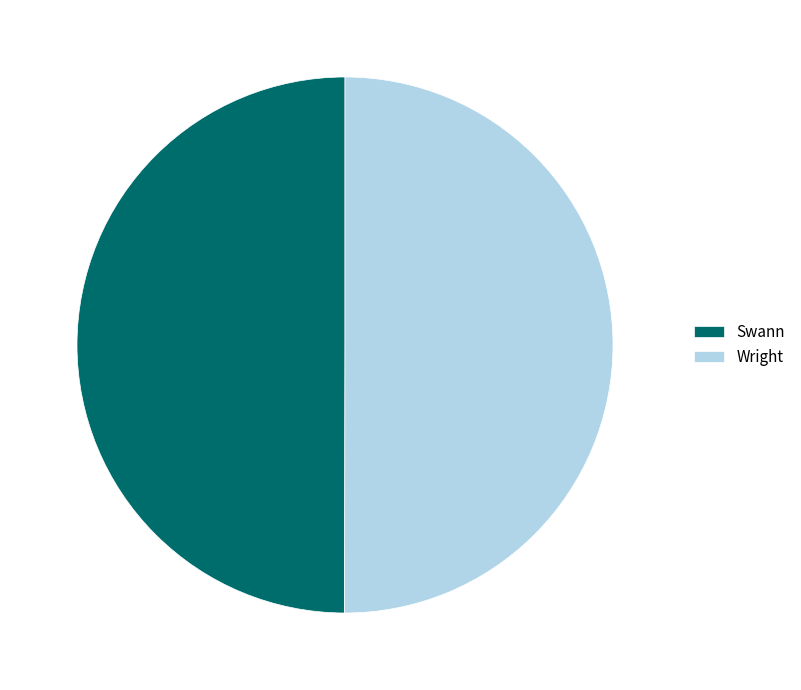

Combined, do Swann and Wright account for over 50%?

Yes